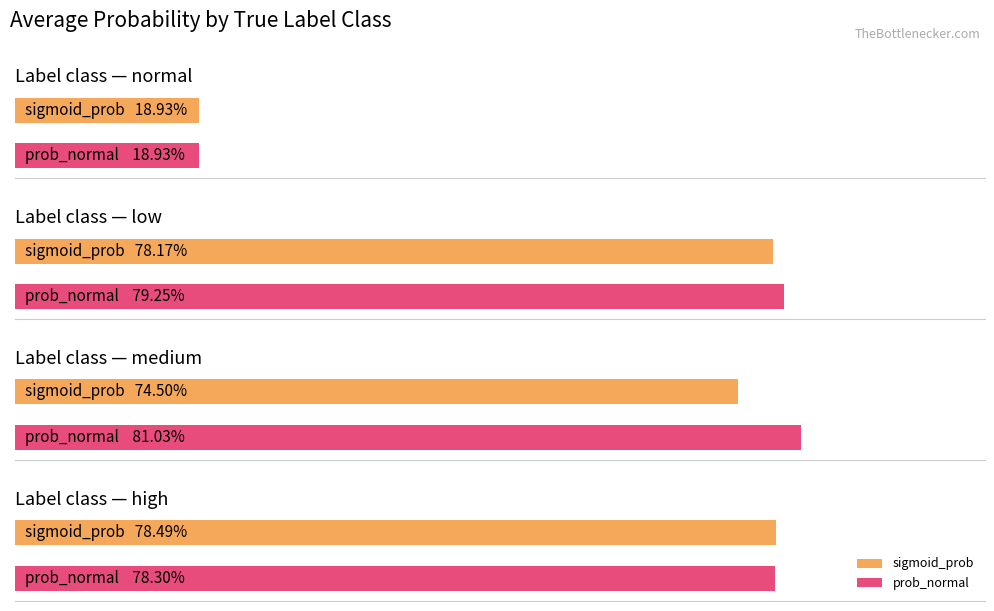

True or false: prob_normal has a value of 0.8 at medium (wind).

True